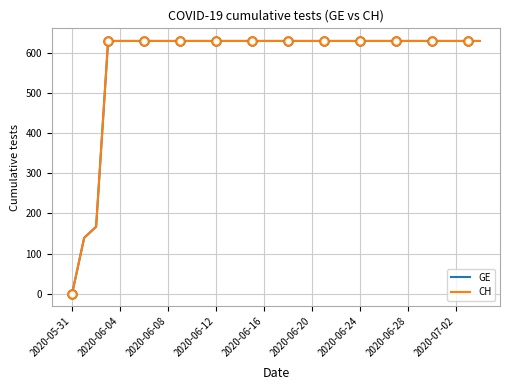

True or false: GE has more than 0 interior local peaks.

False